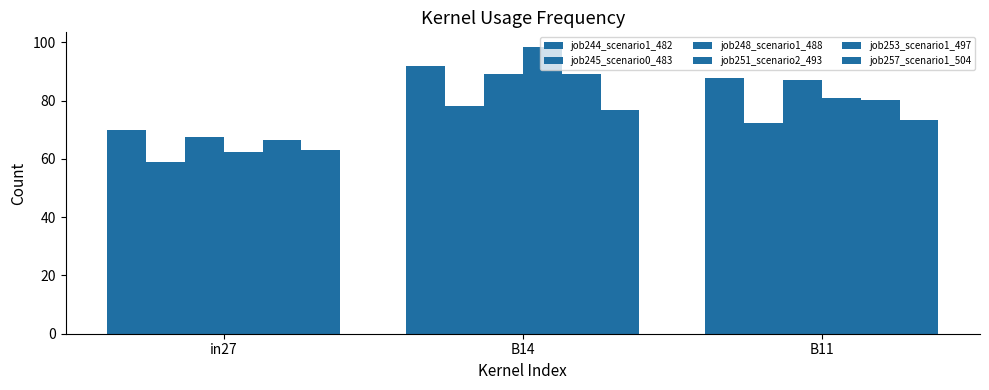

Are the bars grouped side by side (vs. stacked)?

Yes